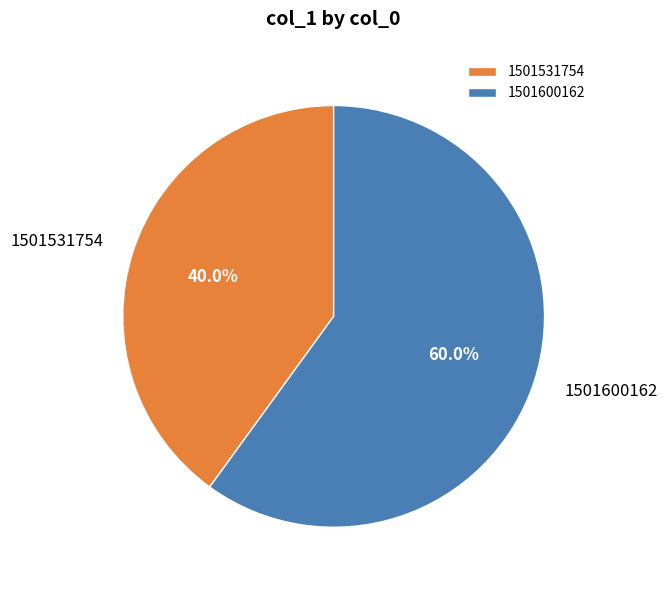

Rank the categories by value from lowest to highest.

1501531754, 1501600162